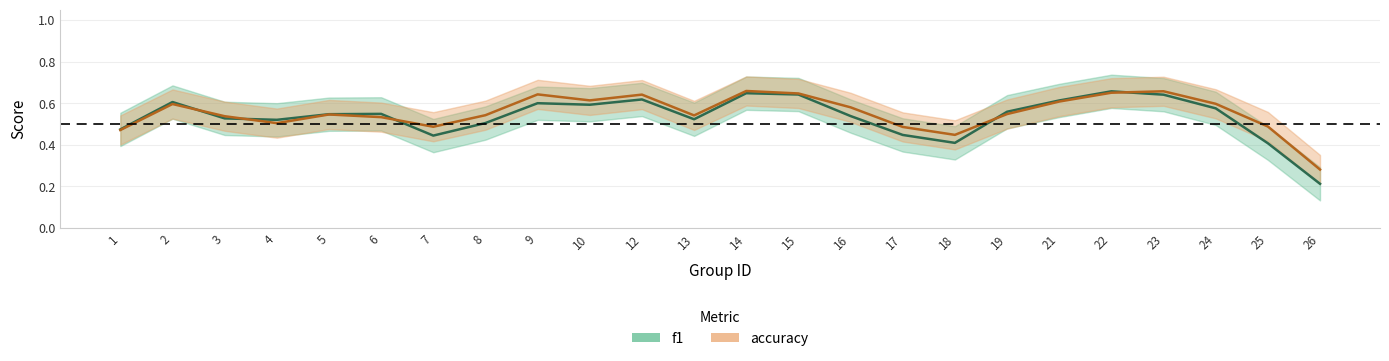

What are all the series names shown in the legend?

f1, accuracy